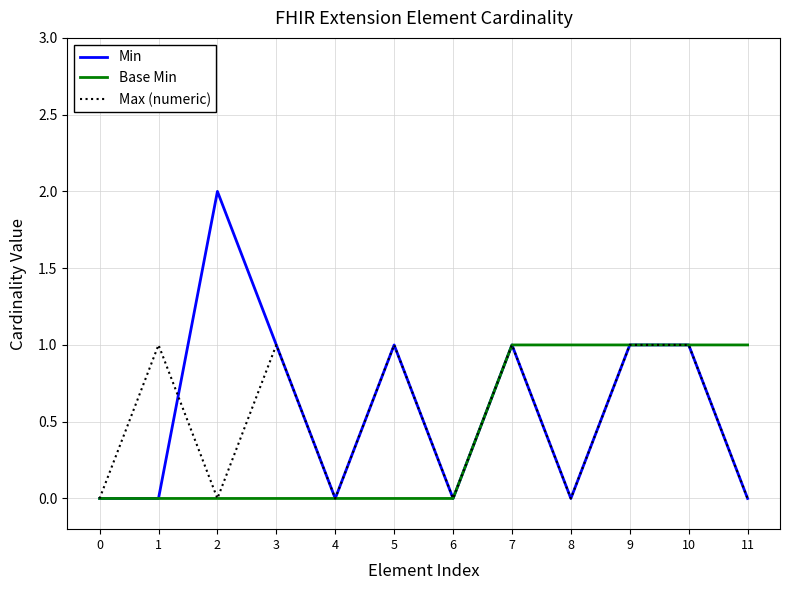

Which category has the highest value across all series?

2